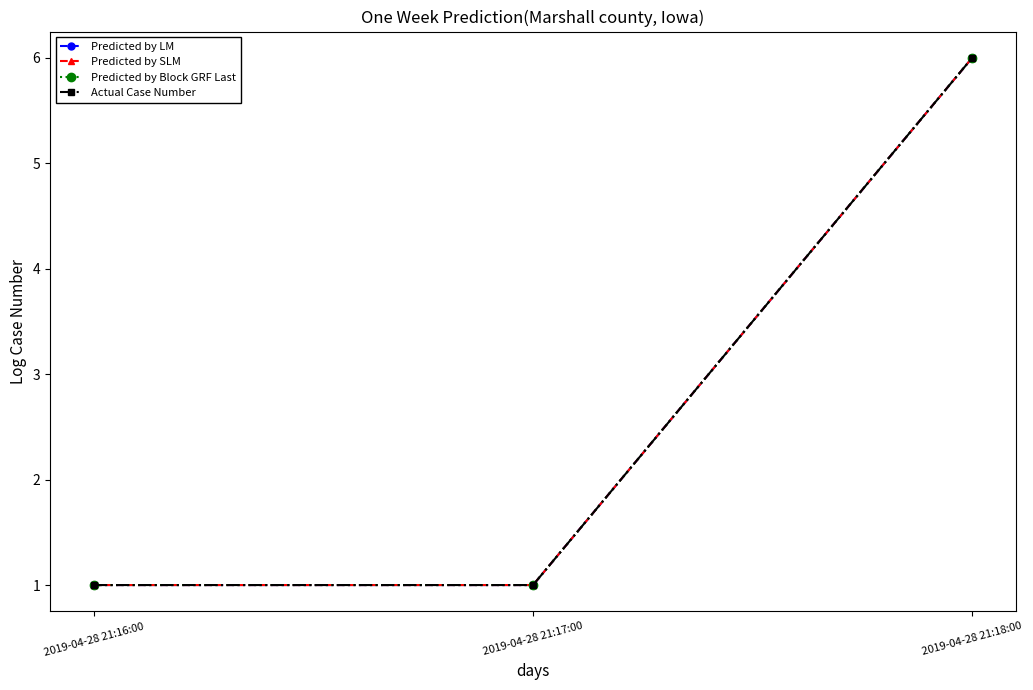

What is the greatest value displayed?

6